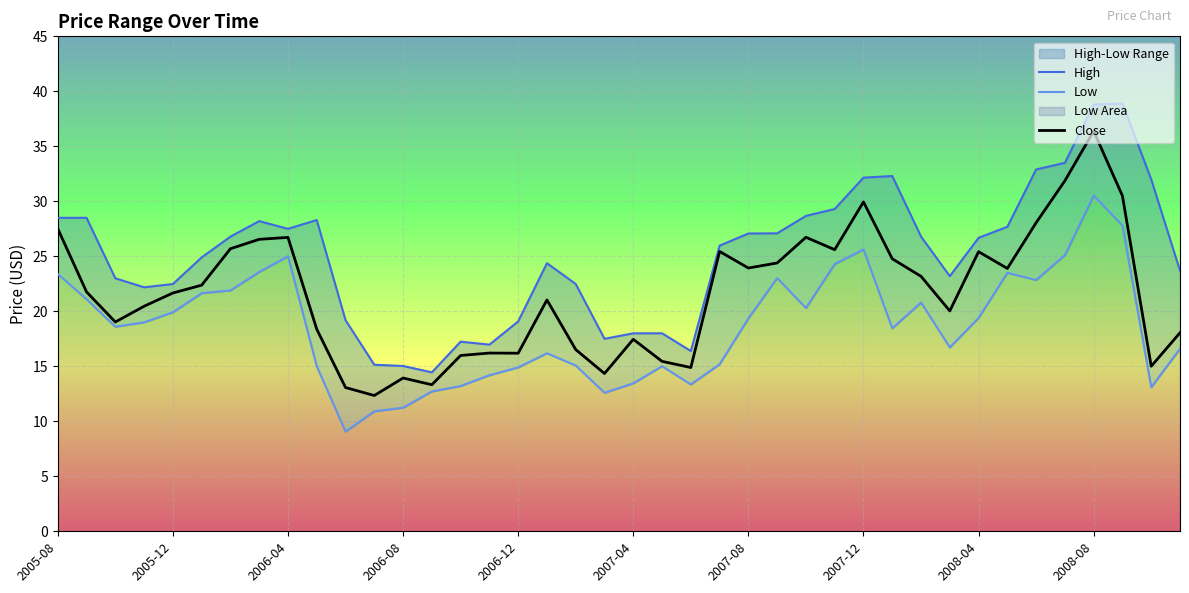

What position from the right is 13?

27